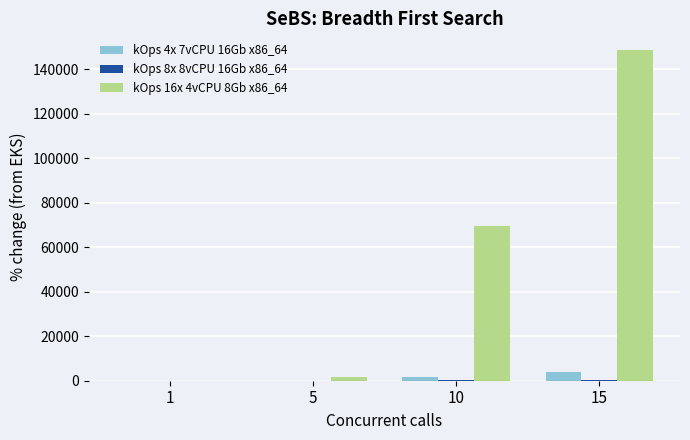

What is the sum of all kOps 16x 4vCPU 8Gb x86_64 values?

219669.6